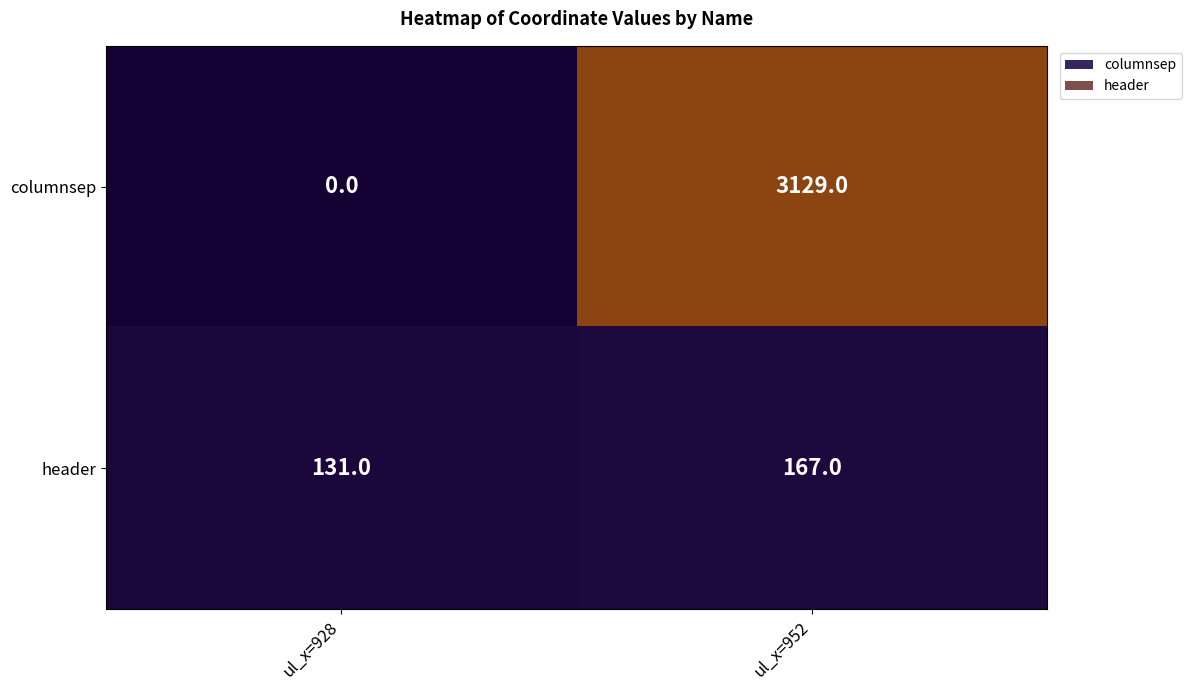

What value does the header series have at ul_x=952, to the nearest 5?

165